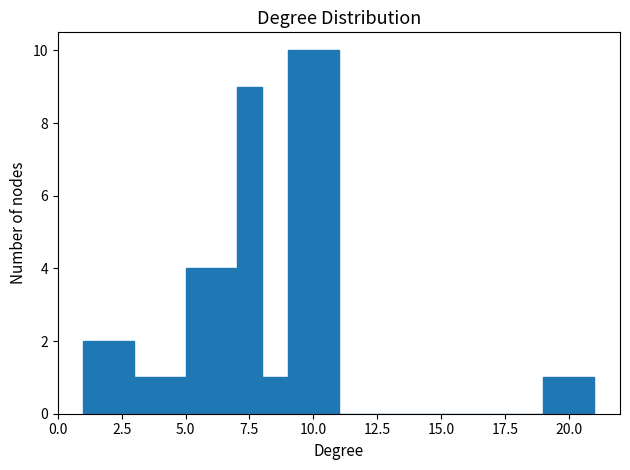

Read against the x-axis, roughly where is the centre of the tallest bar?

10.0